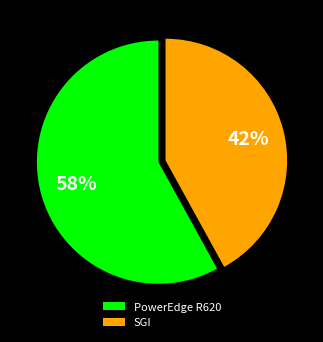

Which category has the smallest portion of the pie?

SGI